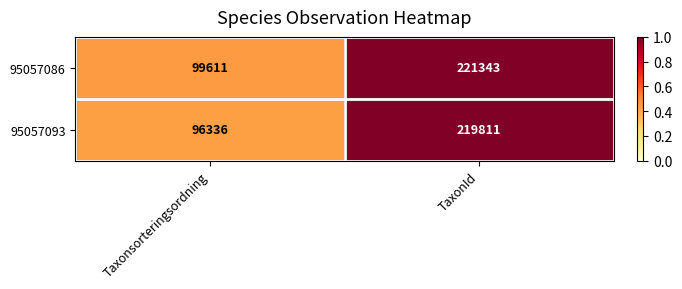

What is the sum of the 95057093 values at TaxonId and Taxonsorteringsordning?

316147